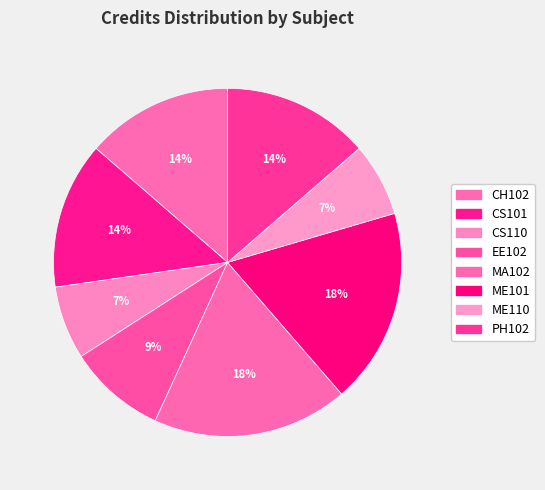

Which category has the biggest portion of the pie?

MA102